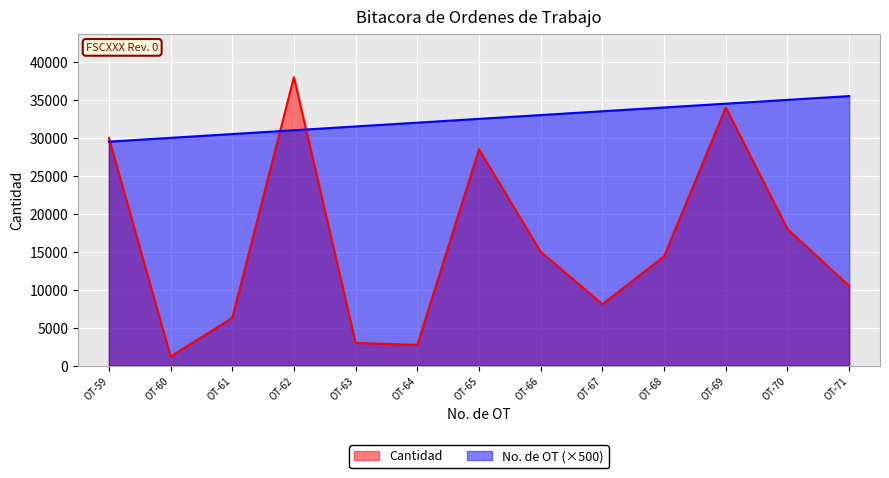

Which series changed the most between OT-65 and OT-67?

Cantidad